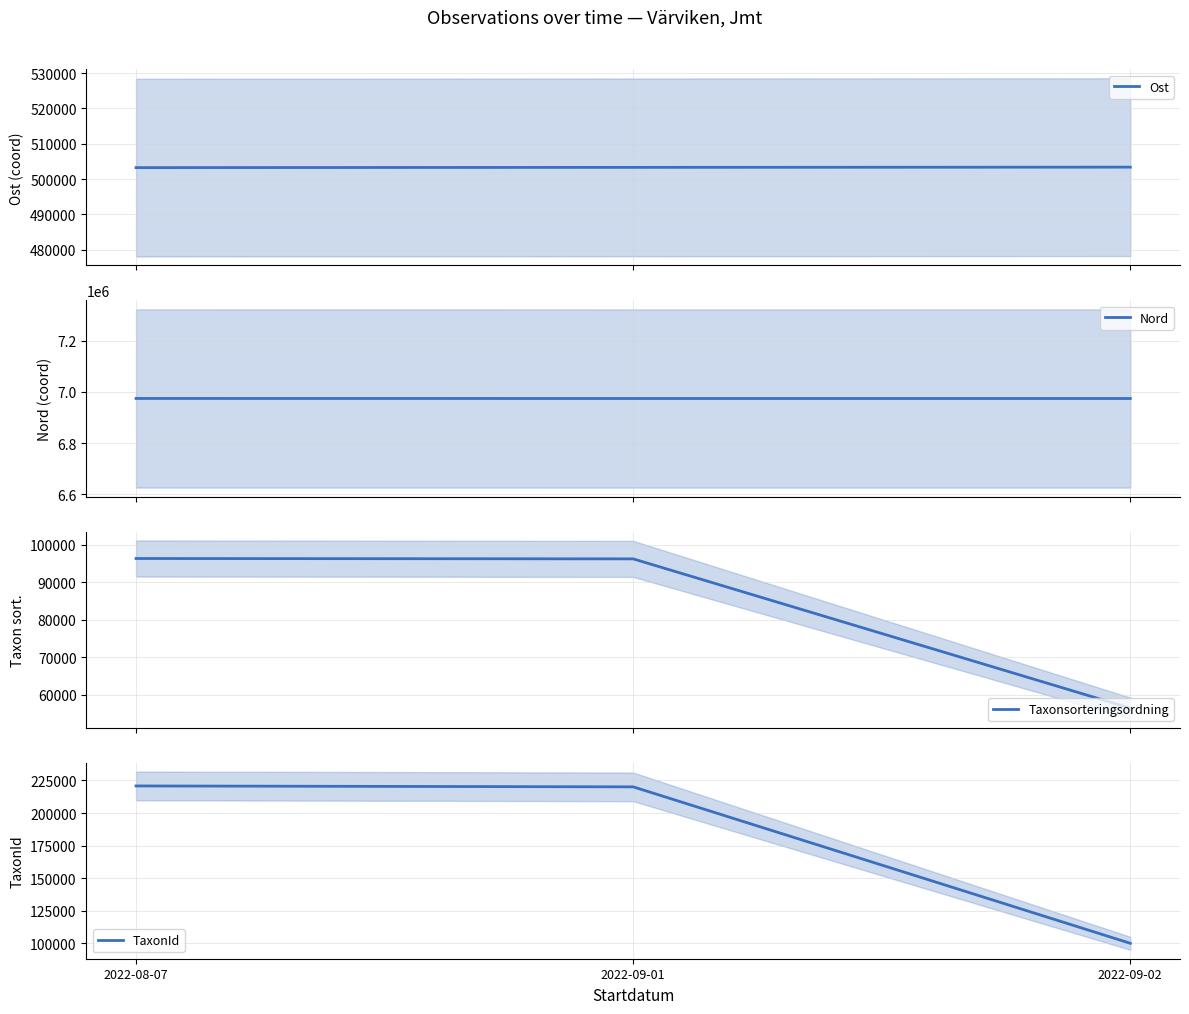

Does the chart have visible grid lines?

Yes